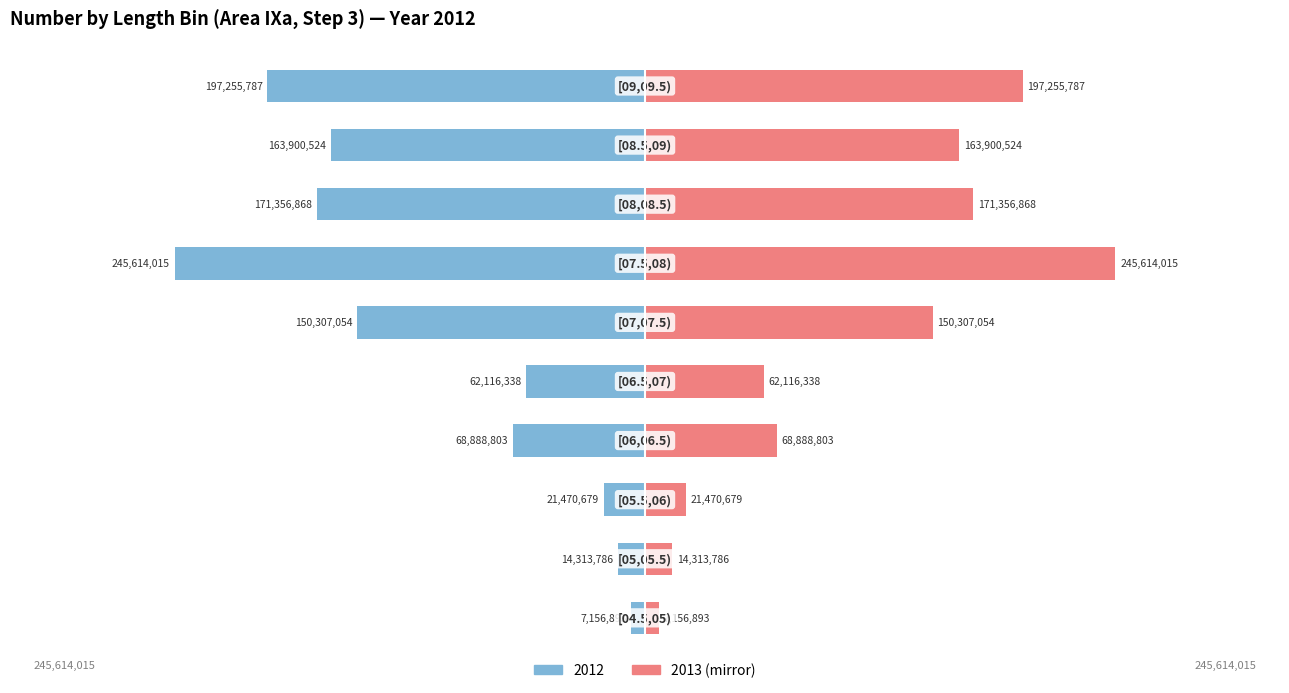

What is the spread (max minus min) of values at [05,05.5)?

28627572